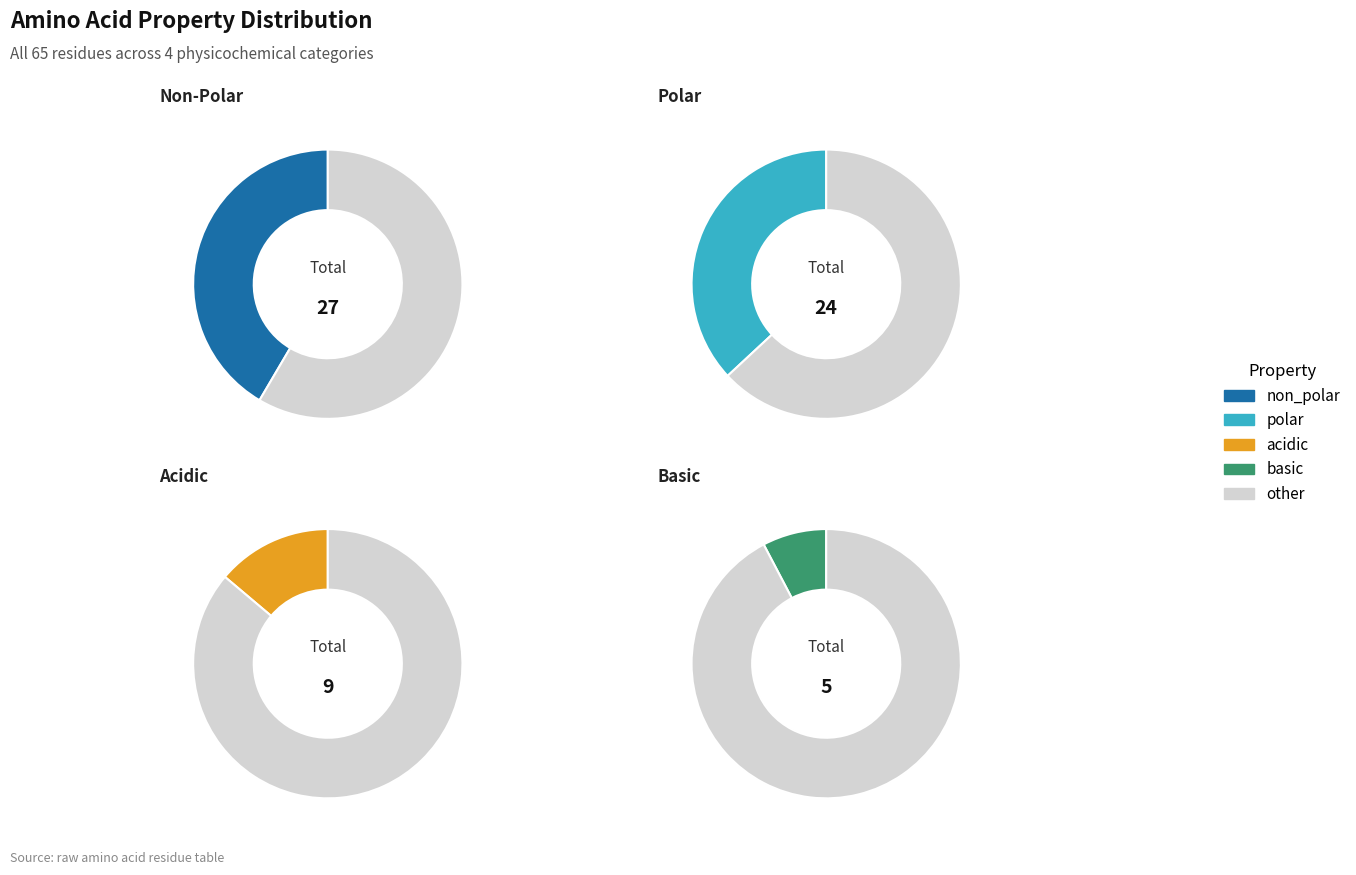

What percentage do non_polar and polar together represent?

78.5%